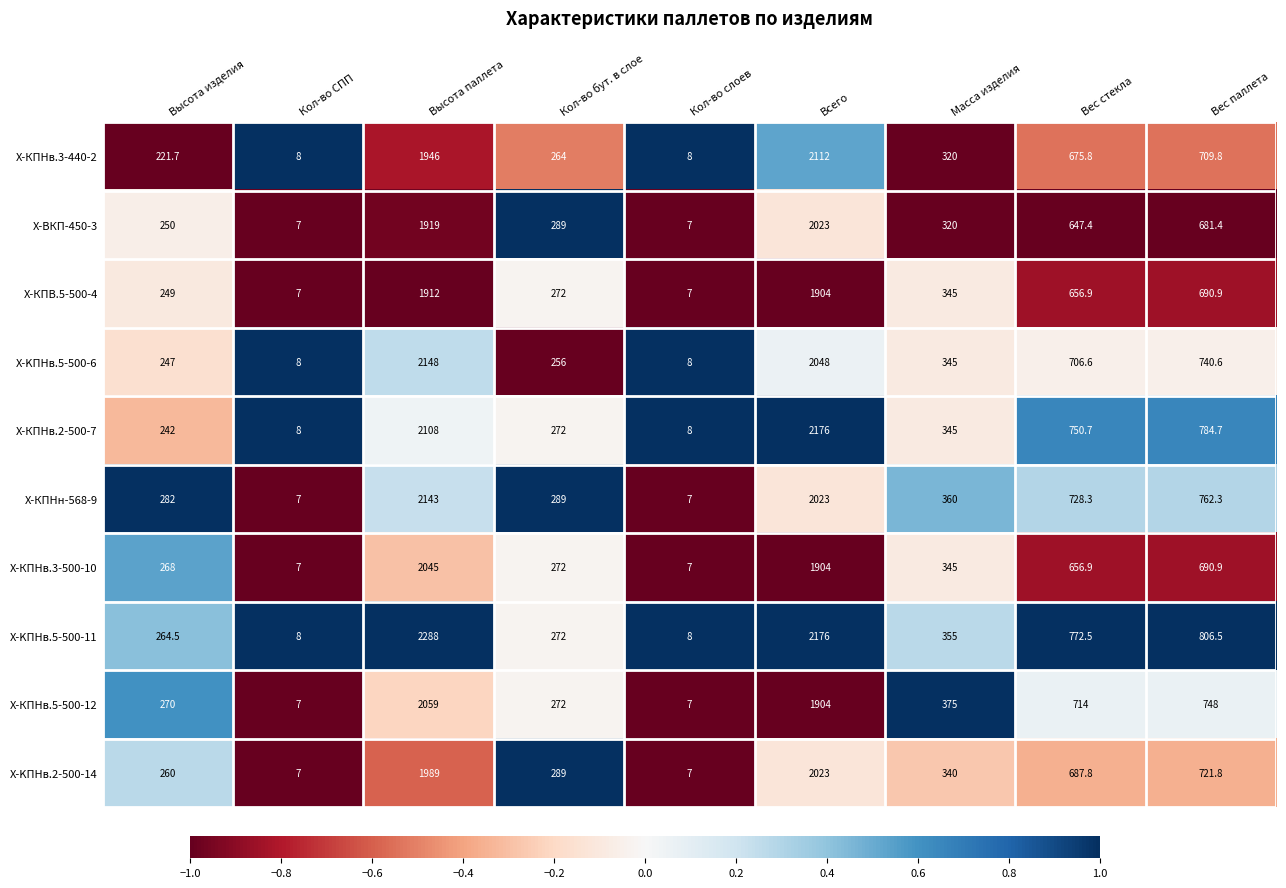

Which series changed the most between Кол-во СПП and Масса изделия?

Х-КПНв.5-500-12